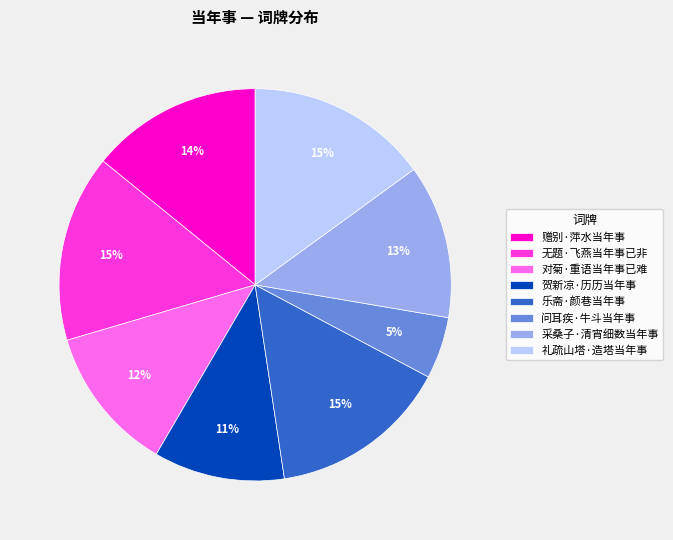

Count the number of slices in the pie.

8